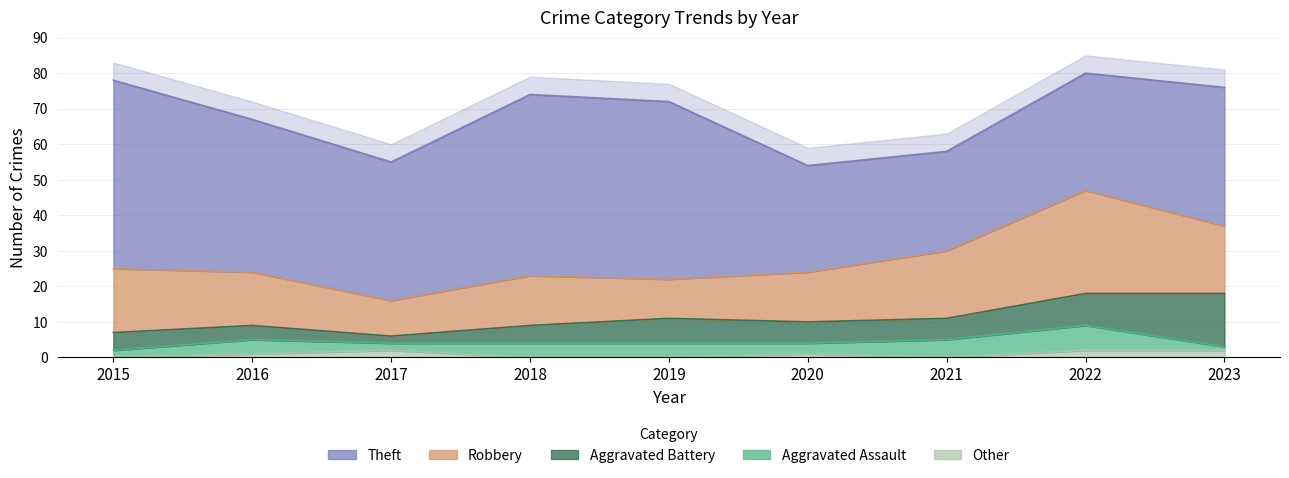

Count the number of categories in the chart.

9